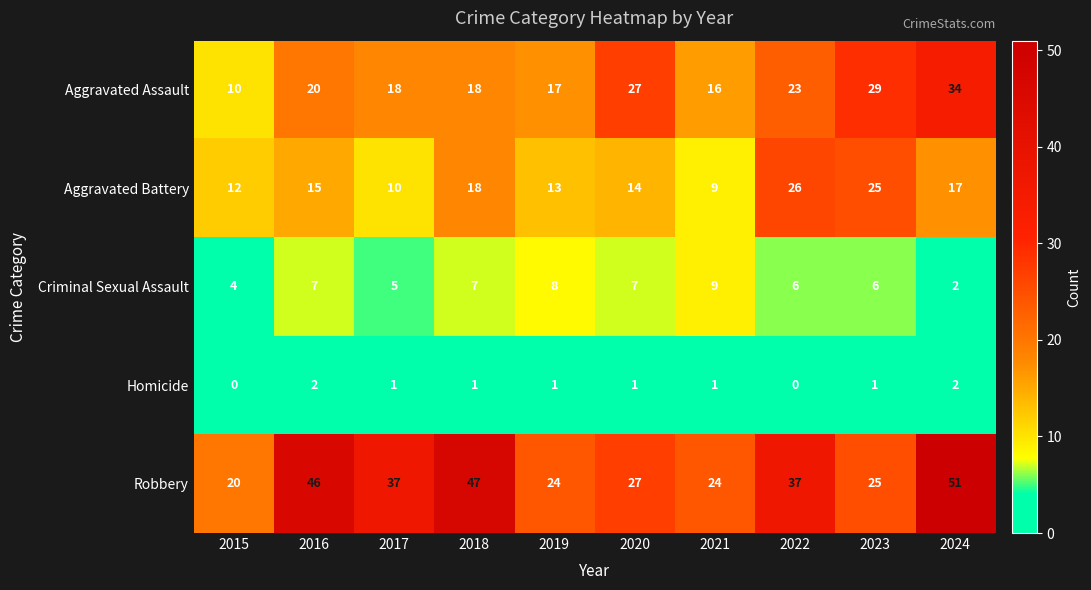

What is the difference between the maximum and second lowest values in the Aggravated Assault series?

18